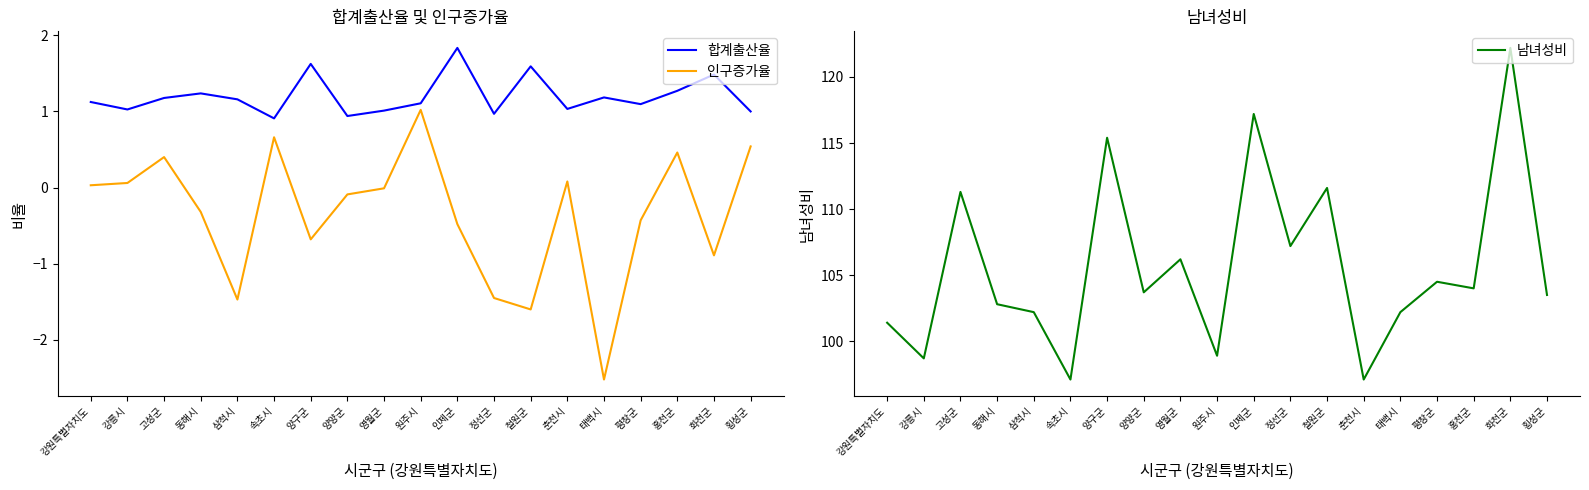

List the labels in order of 남녀성비 value, largest first.

화천군, 인제군, 양구군, 철원군, 고성군, 정선군, 영월군, 평창군, 홍천군, 양양군, 횡성군, 동해시, 삼척시, 태백시, 강원특별자치도, 원주시, 강릉시, 속초시, 춘천시